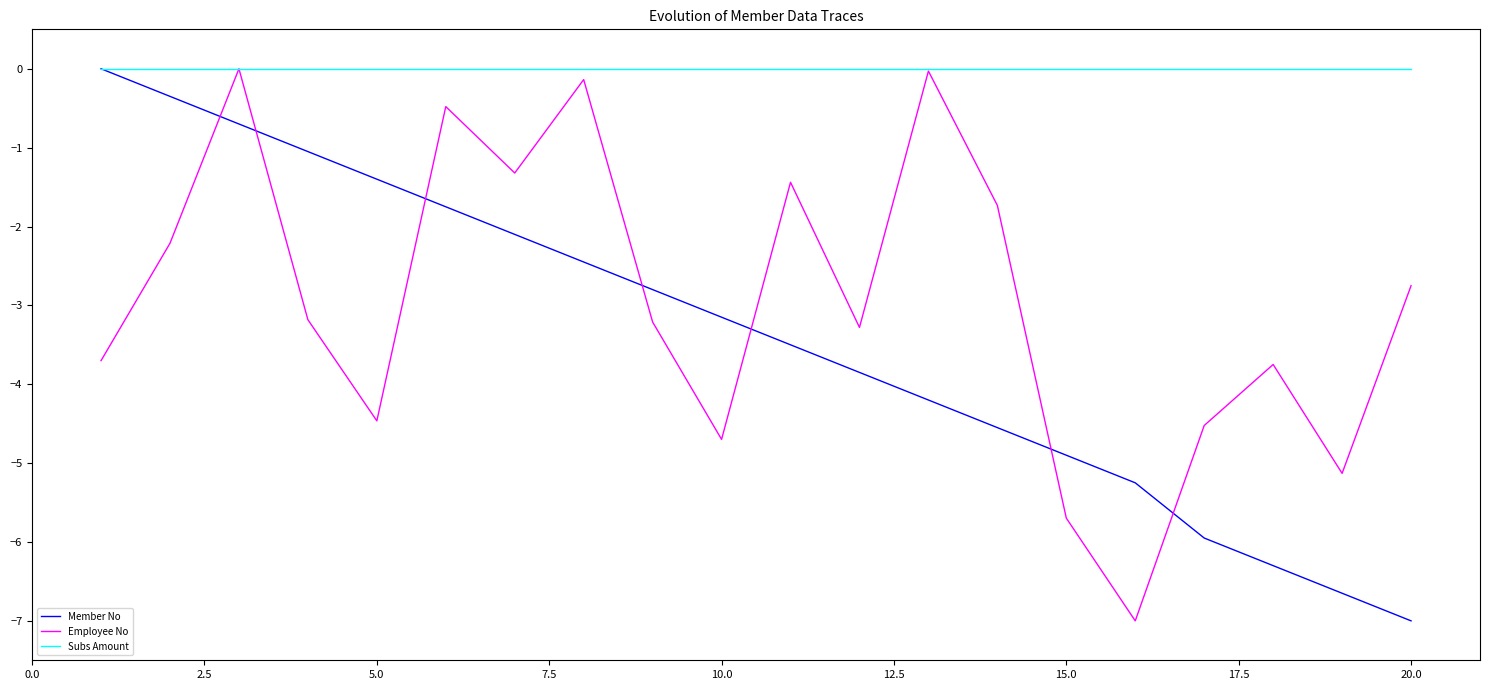

Which series has the largest total across all categories?

Subs Amount